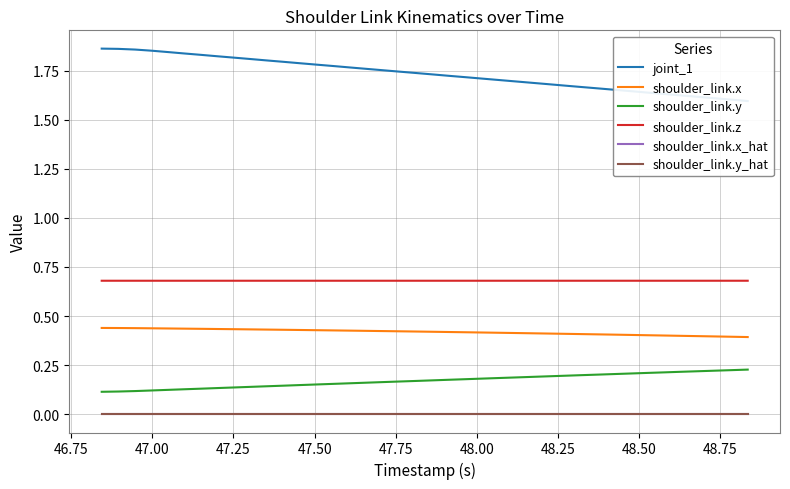

What is the sum of all shoulder_link.z values?

27.2